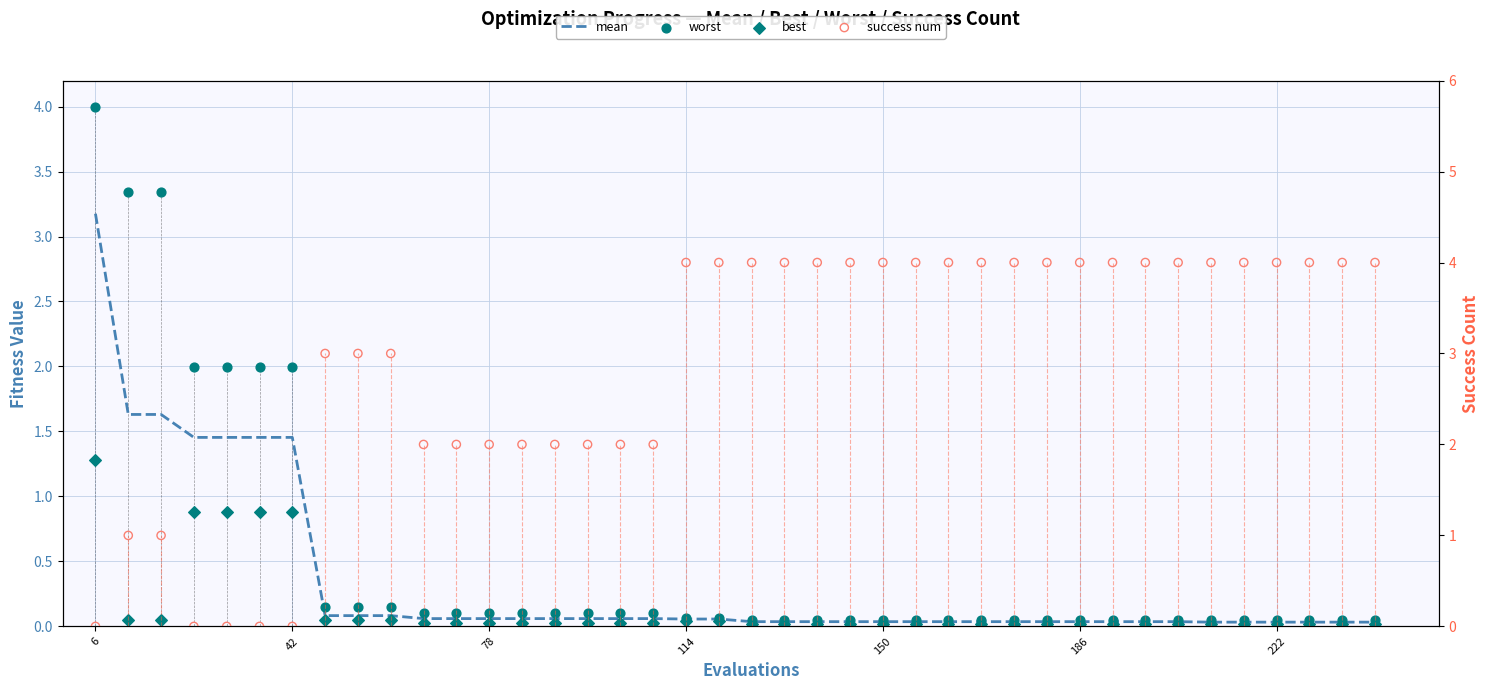

Which series has the largest total across all categories?

success num